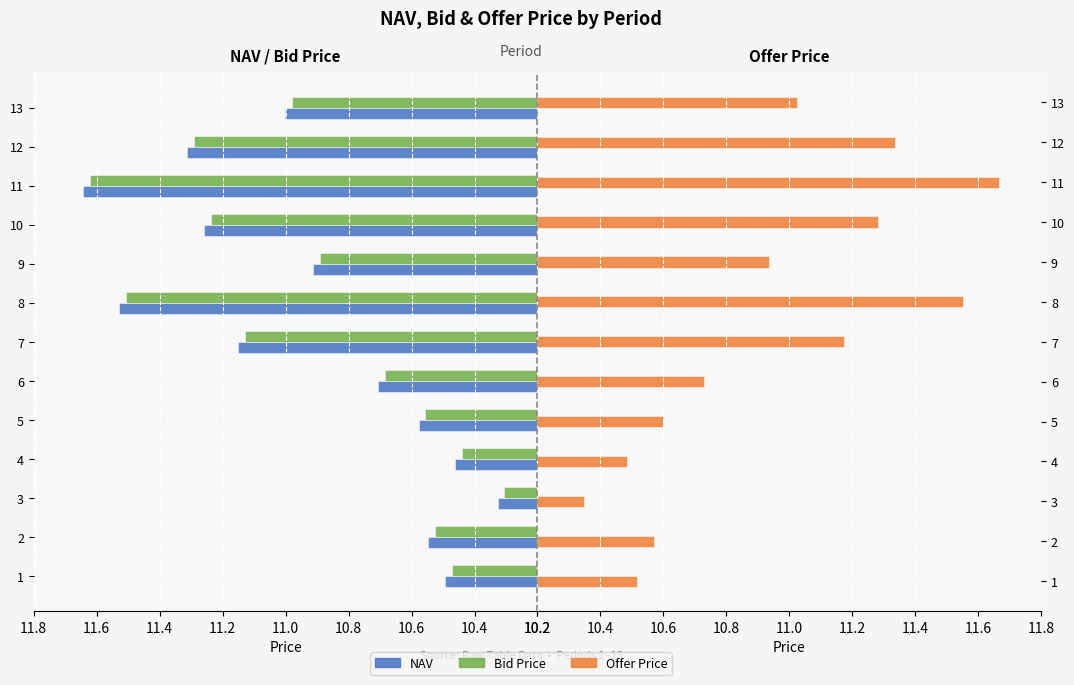

What are all the series names shown in the legend?

NAV, Bid Price, Offer Price